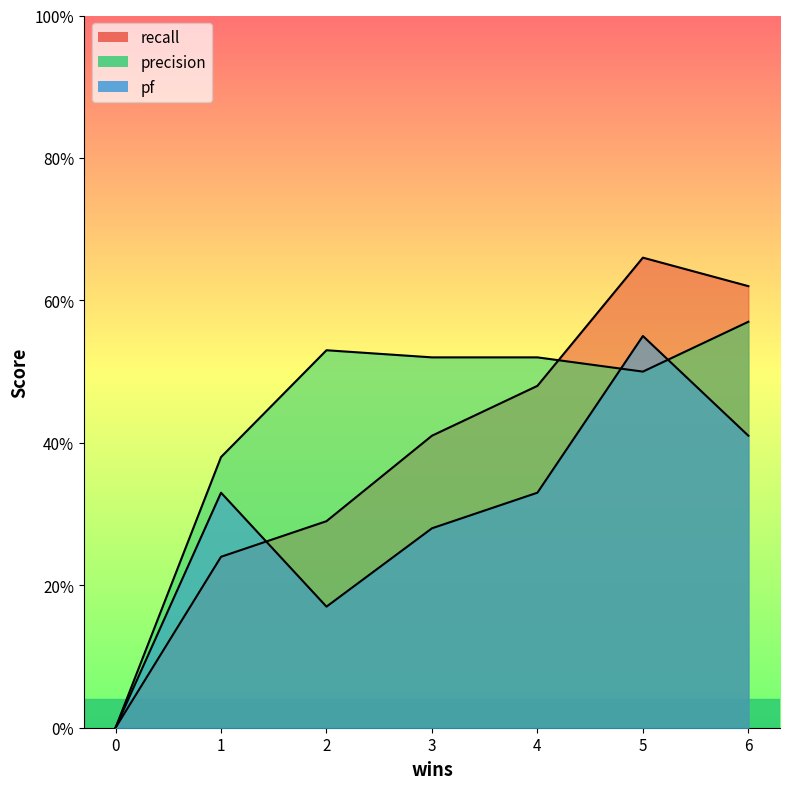

What are all the series names shown in the legend?

recall, precision, pf